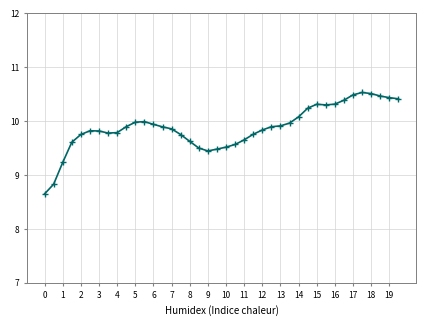

True or false: the data has more than 2 interior local peaks.

True